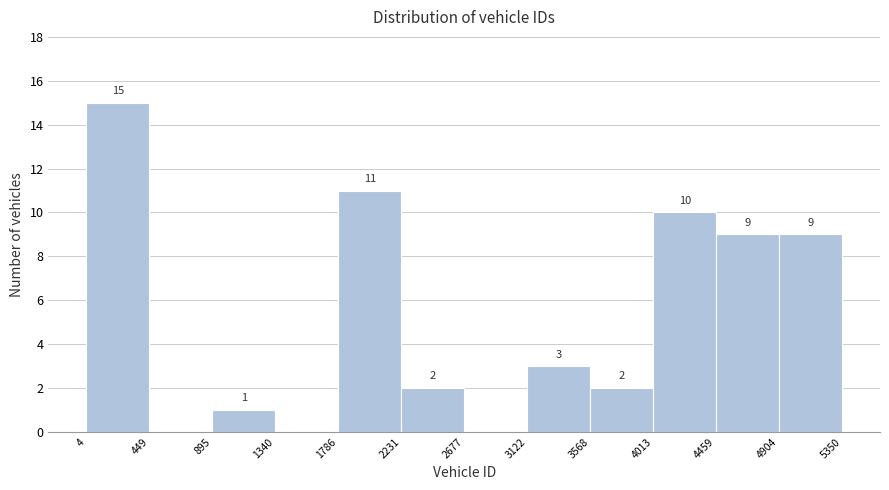

Over which range of the x-axis is the bar tallest?

4 to 449